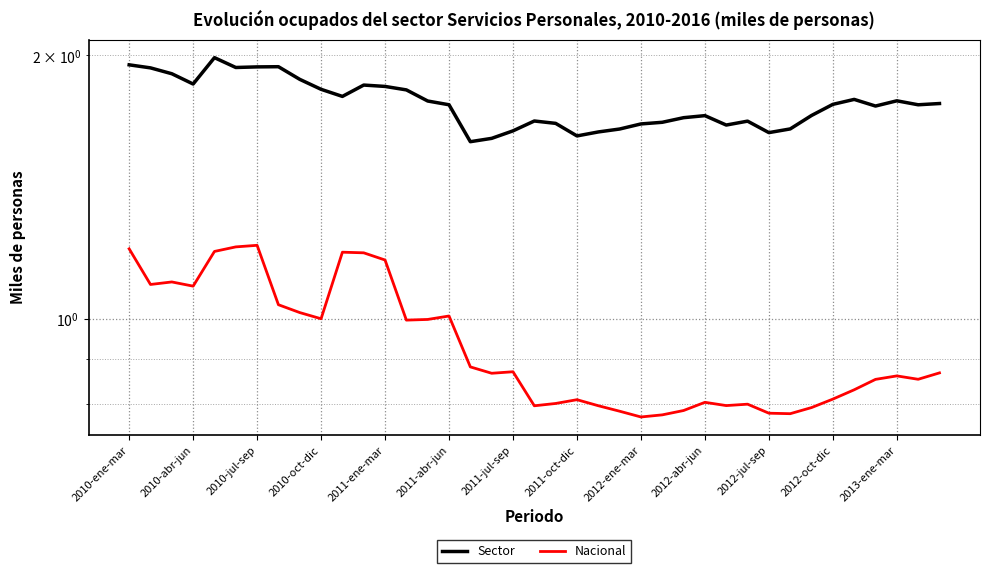

What is the difference between the Sector values at 20 and 2010-ene-mar?

0.3